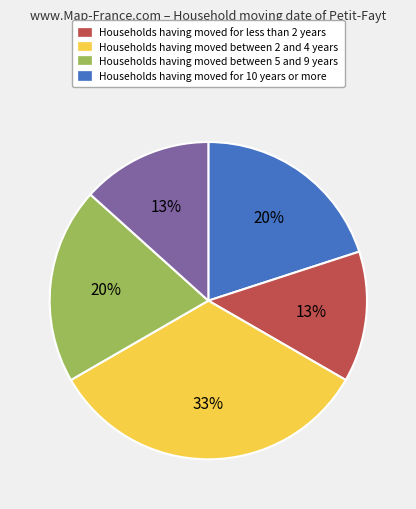

To the nearest percent, what is the difference between the largest and smallest slice percentages?

20%